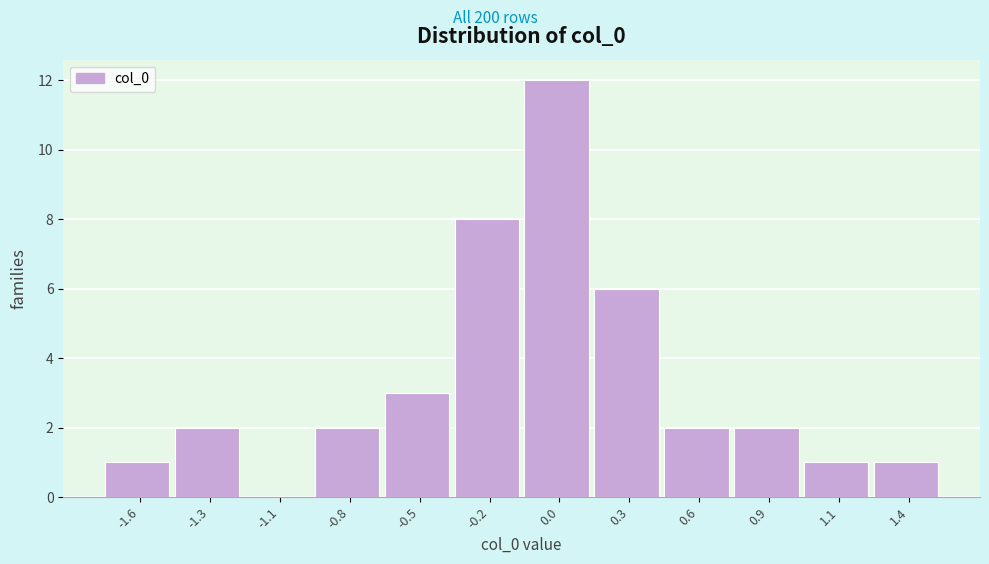

Reading right to left, list all the values displayed in this chart.

1.4=1	1.1=1	0.9=2	0.6=2	0.3=6	0.0=12	-0.2=8	-0.5=3	-0.8=2	-1.1=0	-1.3=2	-1.6=1